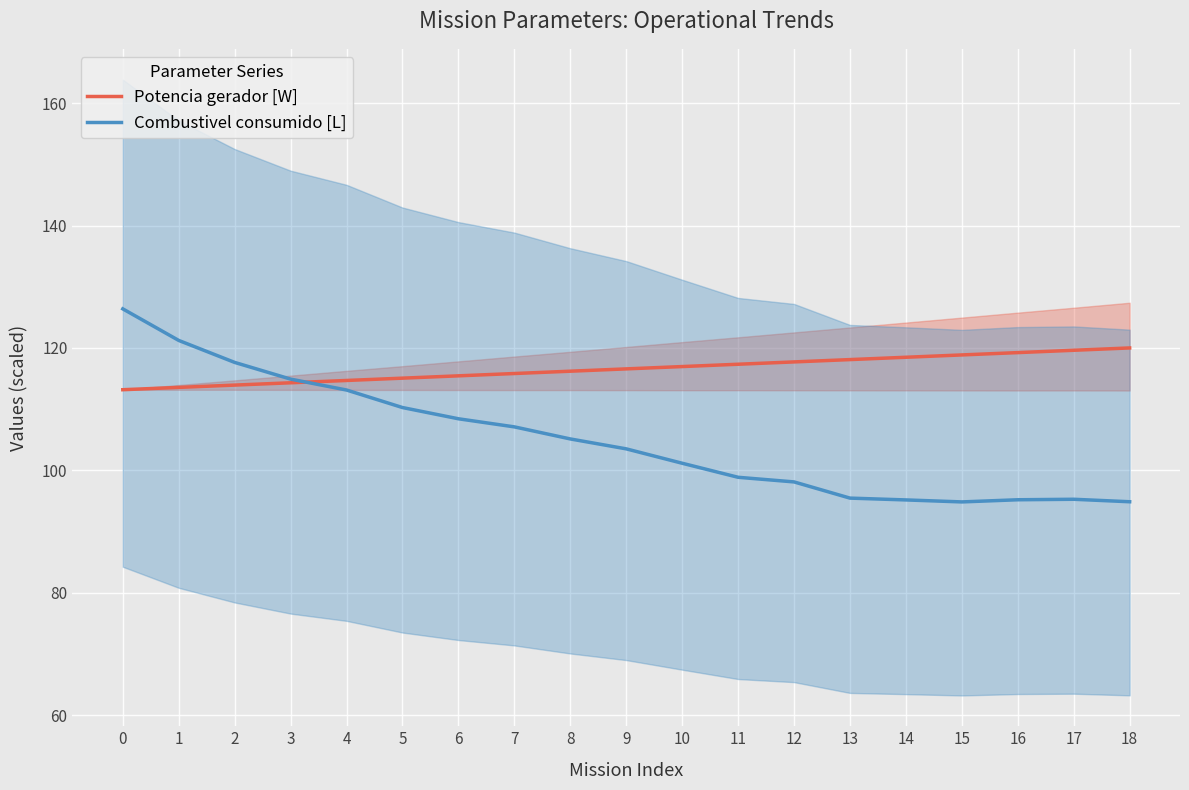

What value does the Potencia gerador [W] series have at 0?

113.2